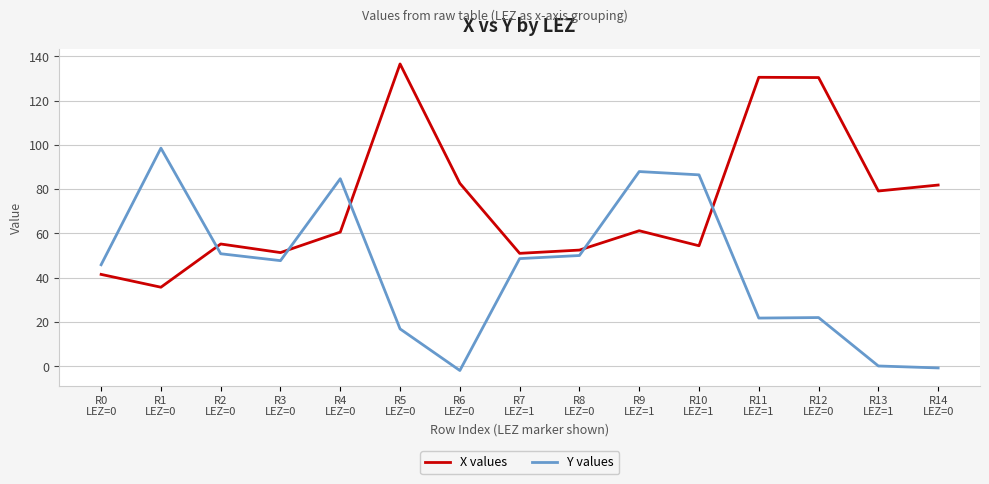

At which label does X values first exceed 60?

R4
LEZ=0